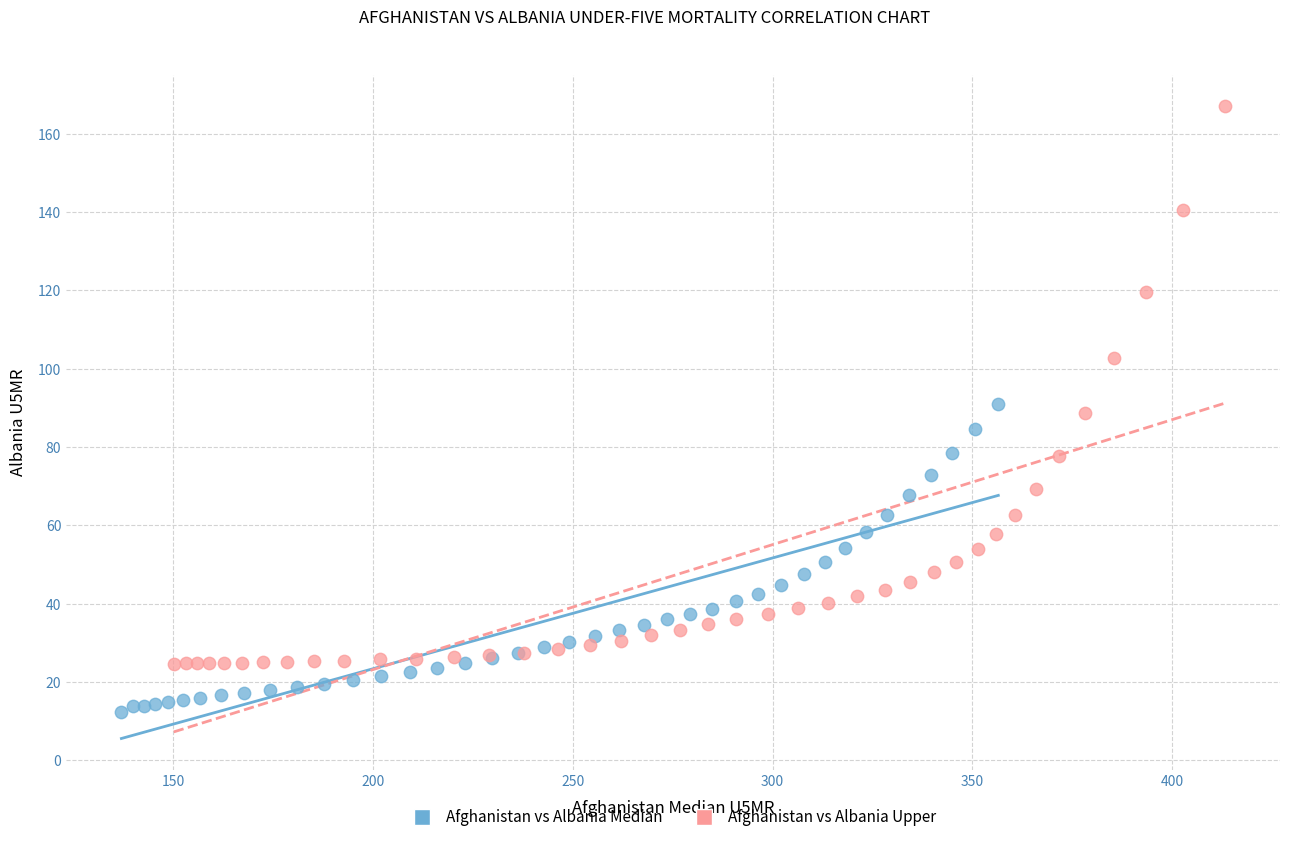

Which series contains the highest Y value?

Afghanistan vs Albania Upper